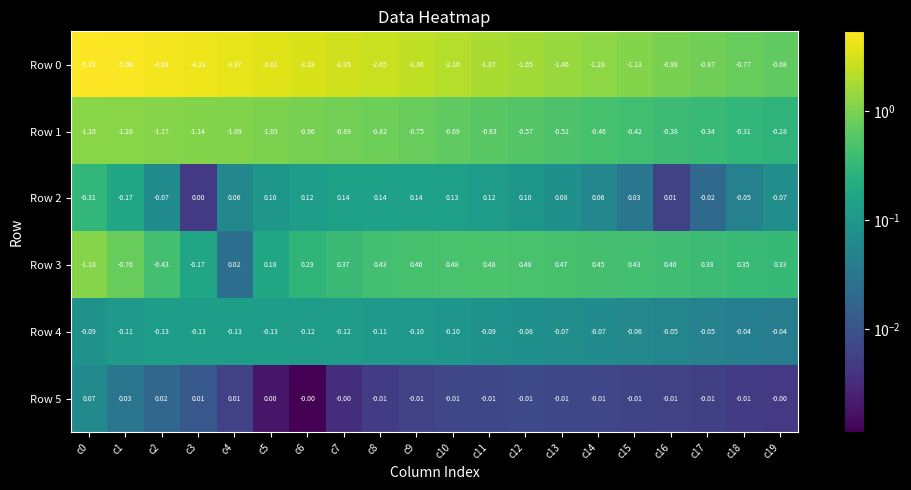

Is the value of Row 5 at c9 greater than the value of Row 0 at c15?

Yes